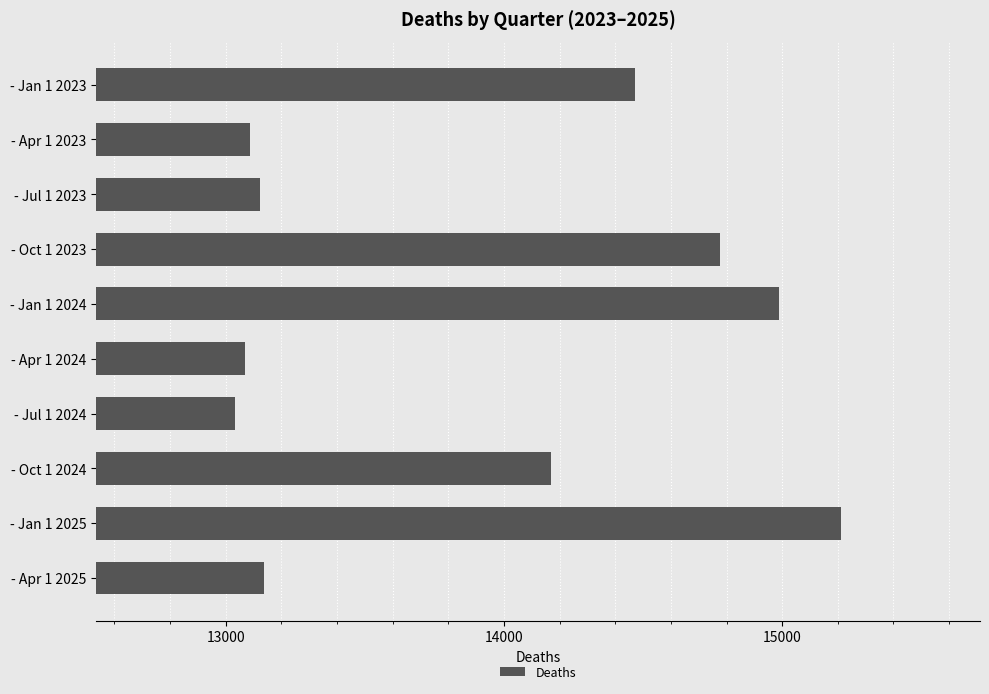

What is the difference between the maximum and minimum values?

2176